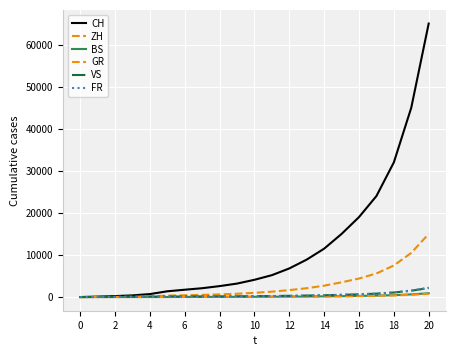

Which series has the largest range (max minus min)?

CH